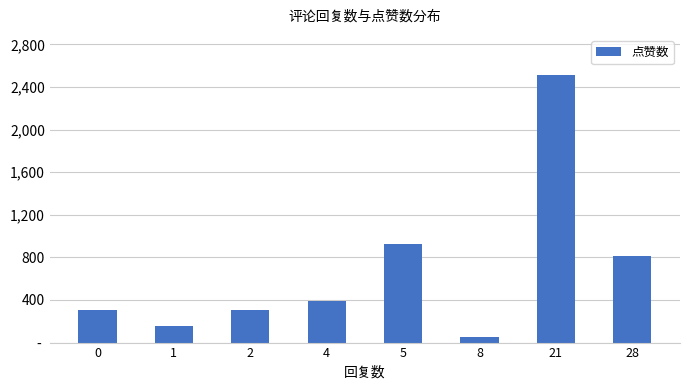

Are the bars horizontal?

No